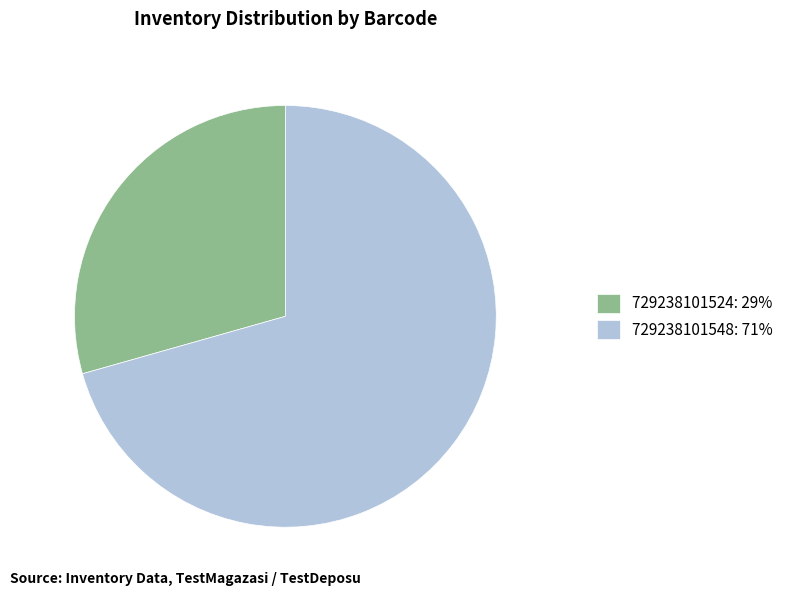

Is the sum of 729238101548: 71% and 729238101524: 29% greater than half?

Yes